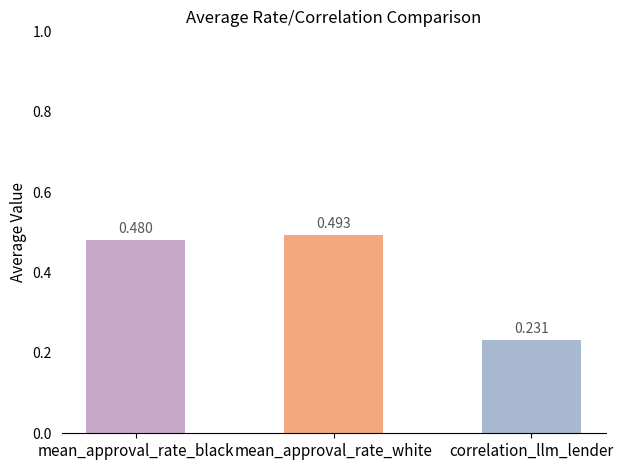

List the labels in order of value, smallest first.

correlation_llm_lender, mean_approval_rate_black, mean_approval_rate_white